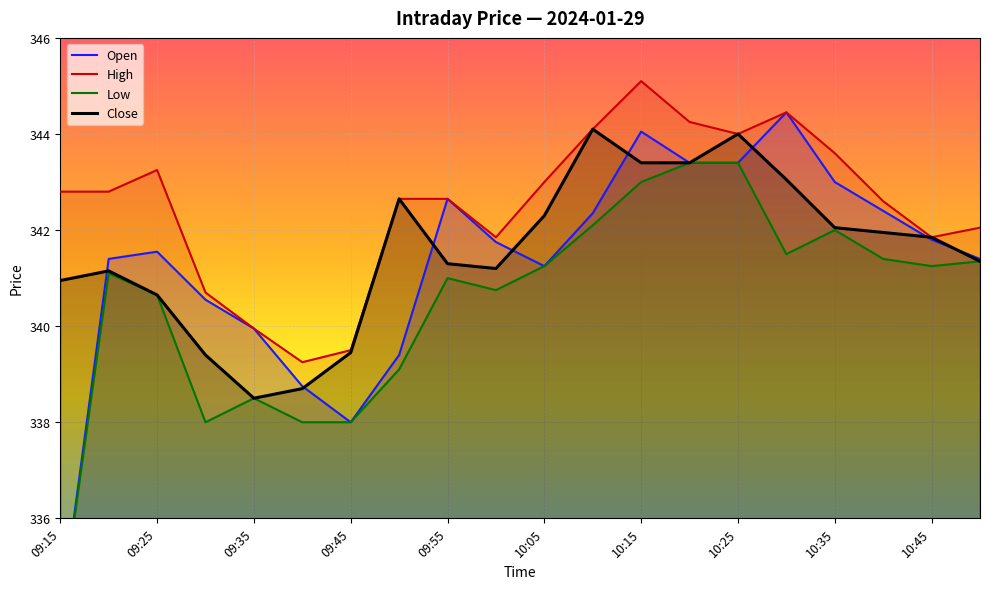

The value of Close at 09:15 is 448.9. True or false?

False